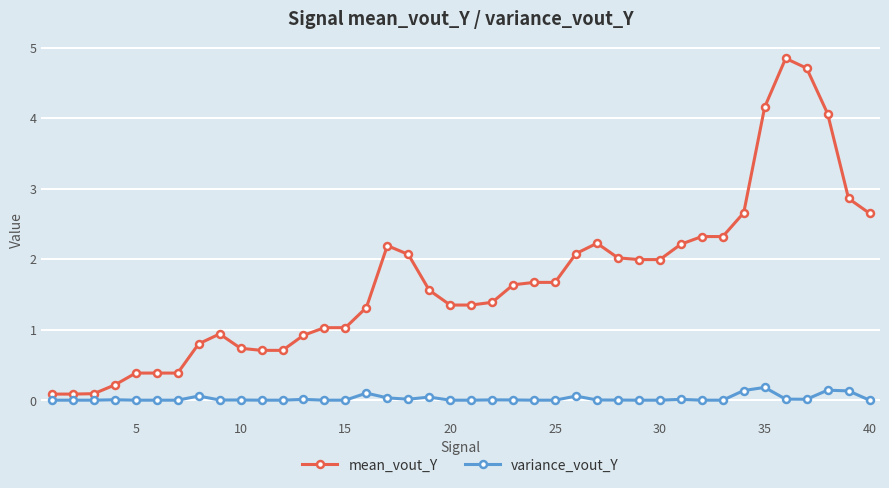

True or false: mean_vout_Y and variance_vout_Y cross at least once.

False